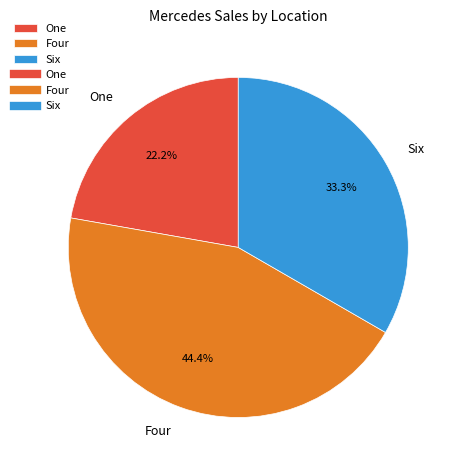

Which category has the biggest portion of the pie?

Four